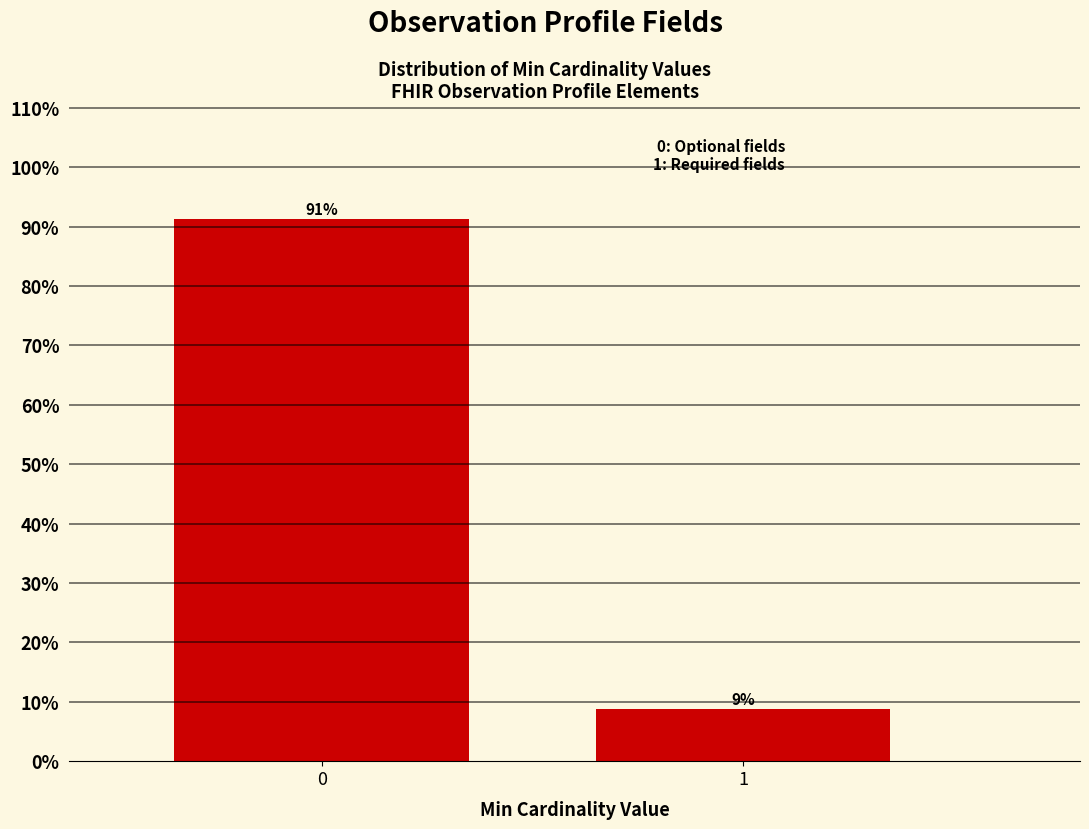

What is the value of the 1st bar from the left?

91.2